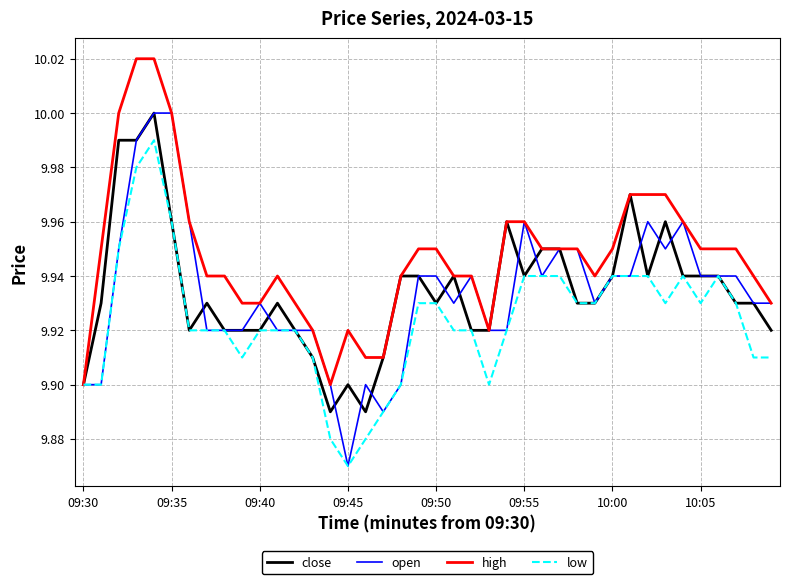

Is this an area chart (filled region under the line)?

No